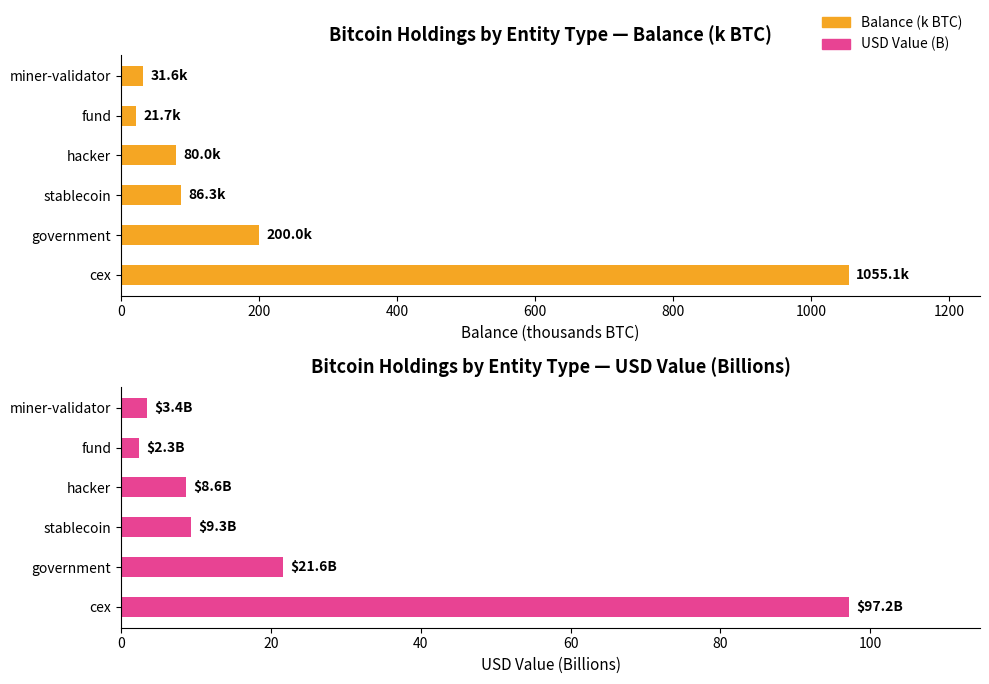

How many values in the USD Value (B) series are below 9?

3